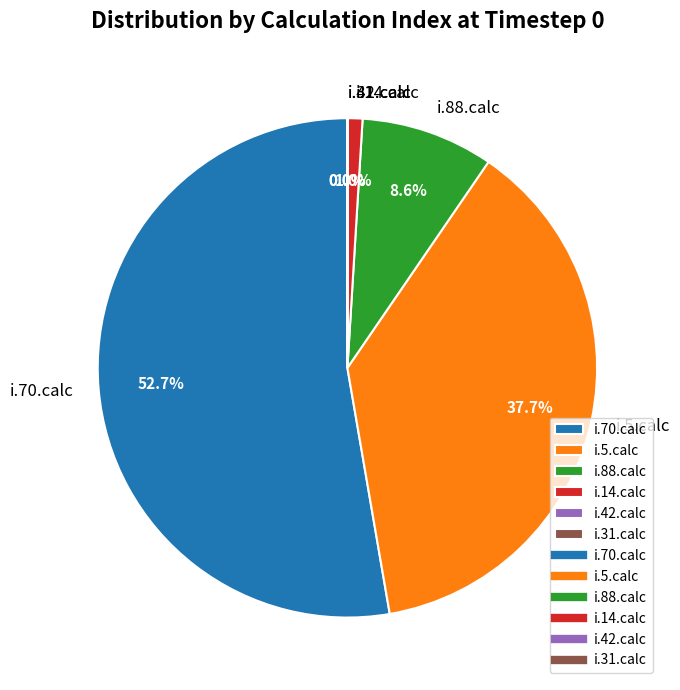

To the nearest percent, what is the average slice percentage?

17%